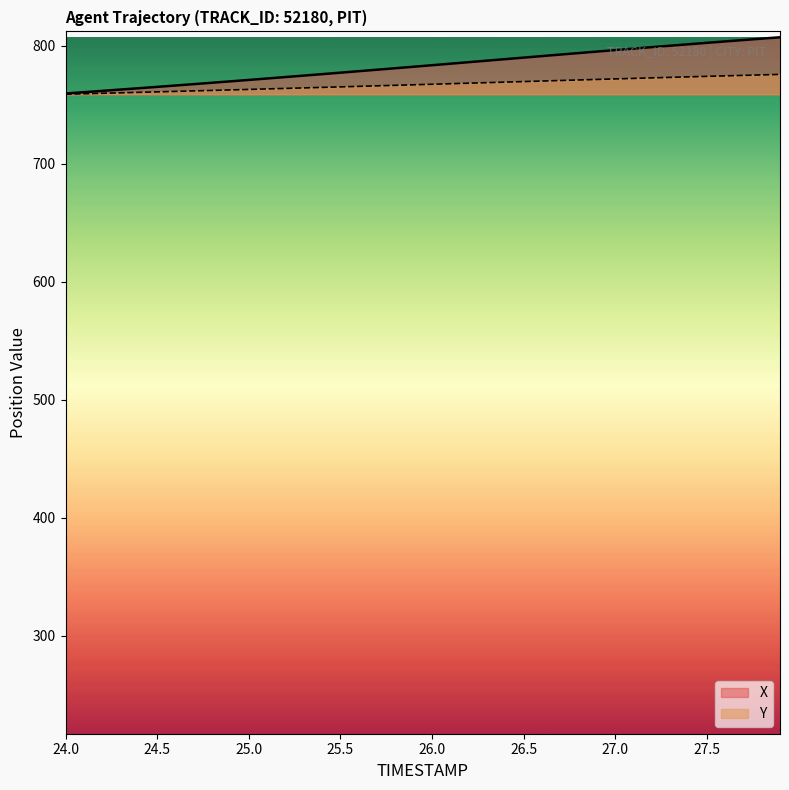

Reading left to right, list all the values displayed in this chart.

X: 759.7	760.8	761.9	763.0	764.1	765.3	766.4	767.6	768.8	770.0	771.2	772.4	773.6	774.8	776.1	777.3	778.6	779.8	781.1	782.4	783.6	784.9	786.2	787.5	788.8	790.1	791.4	792.7	793.9	795.2	796.5	797.7	798.9	800.2	801.4	802.6	803.8	805.0	806.2	807.3
Y: 759.1	759.5	759.9	760.3	760.7	761.1	761.5	761.9	762.3	762.7	763.1	763.5	764.0	764.4	764.8	765.3	765.7	766.2	766.6	767.1	767.5	768.0	768.4	768.9	769.3	769.8	770.2	770.7	771.1	771.6	772.0	772.5	772.9	773.3	773.8	774.2	774.6	775.0	775.4	775.9